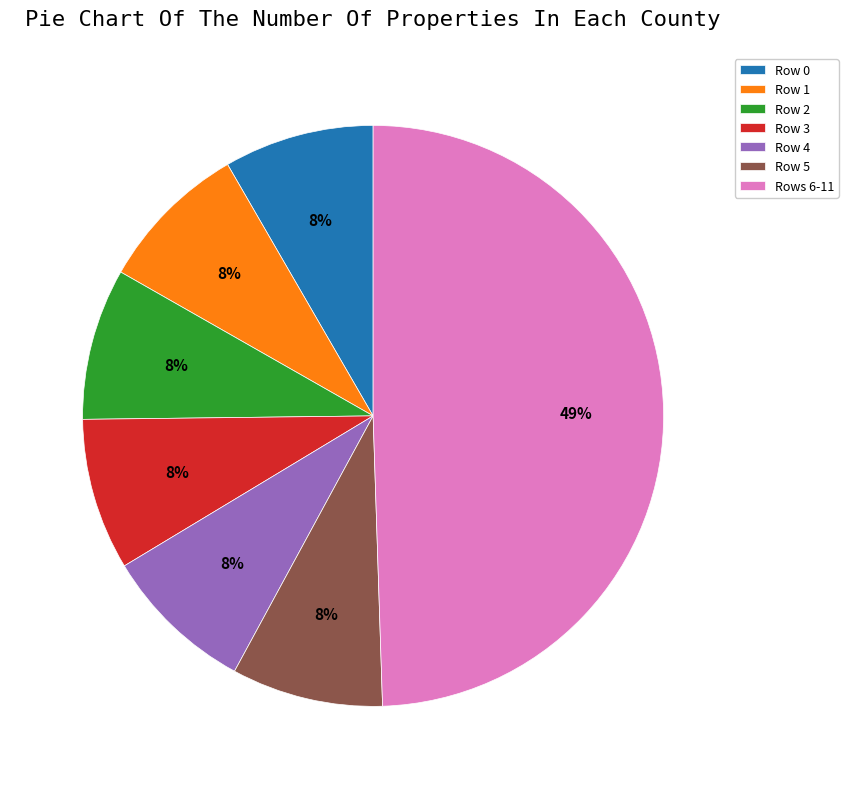

How many slices are in this pie chart?

7